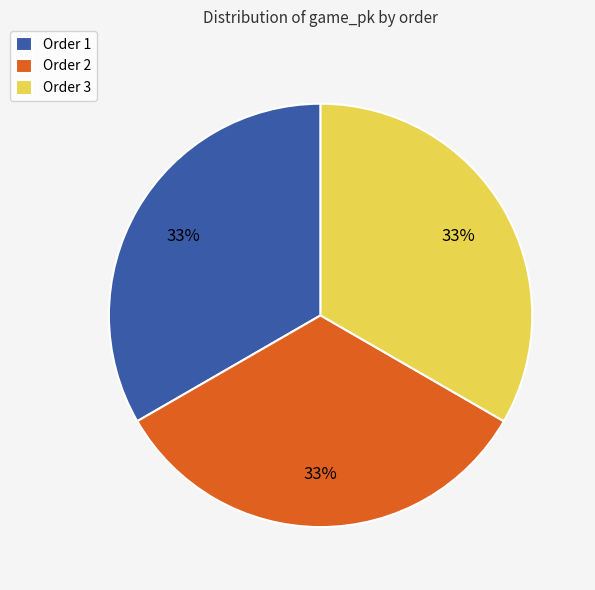

Combined, do Order 3 and Order 2 account for over 50%?

Yes